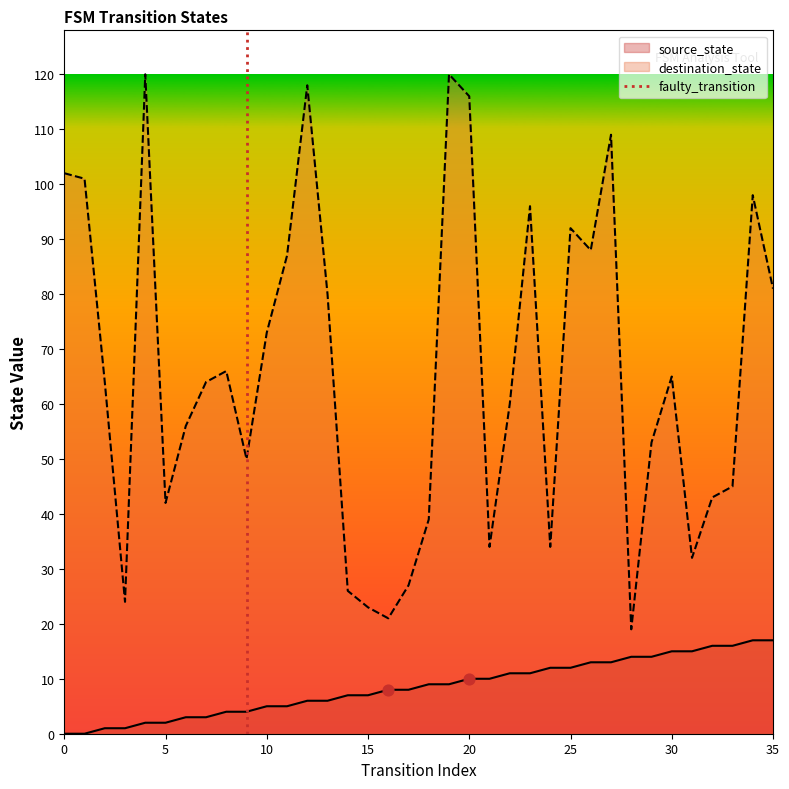

True or false: source_state has a value of 12 at 15.

False